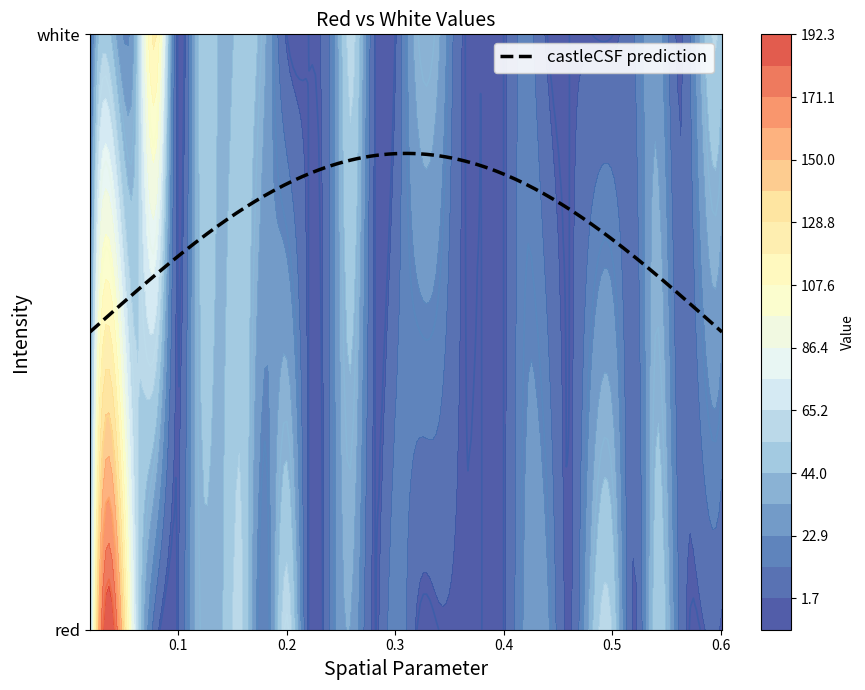

At which category is the sum across all series the highest?

red